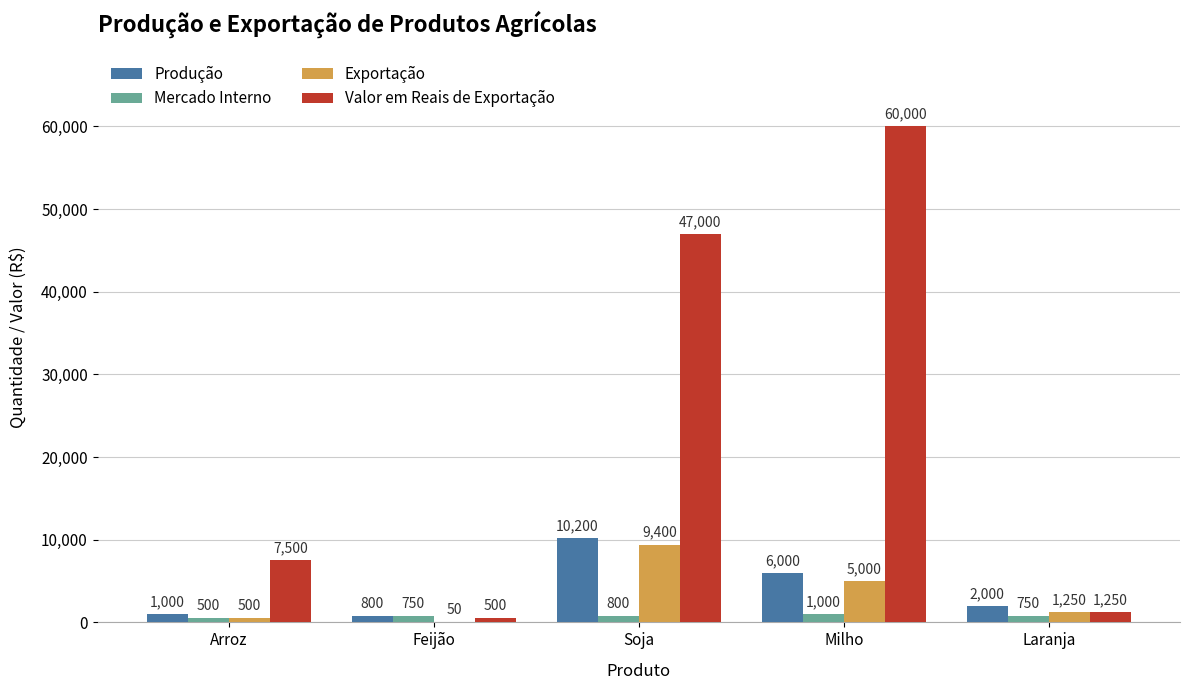

Reading left to right, list all the values displayed in this chart.

Produção: Arroz=1000	Feijão=800	Soja=10200	Milho=6000	Laranja=2000
Mercado Interno: Arroz=500	Feijão=750	Soja=800	Milho=1000	Laranja=750
Exportação: Arroz=500	Feijão=50	Soja=9400	Milho=5000	Laranja=1250
Valor em Reais de Exportação: Arroz=7500	Feijão=500	Soja=47000	Milho=60000	Laranja=1250